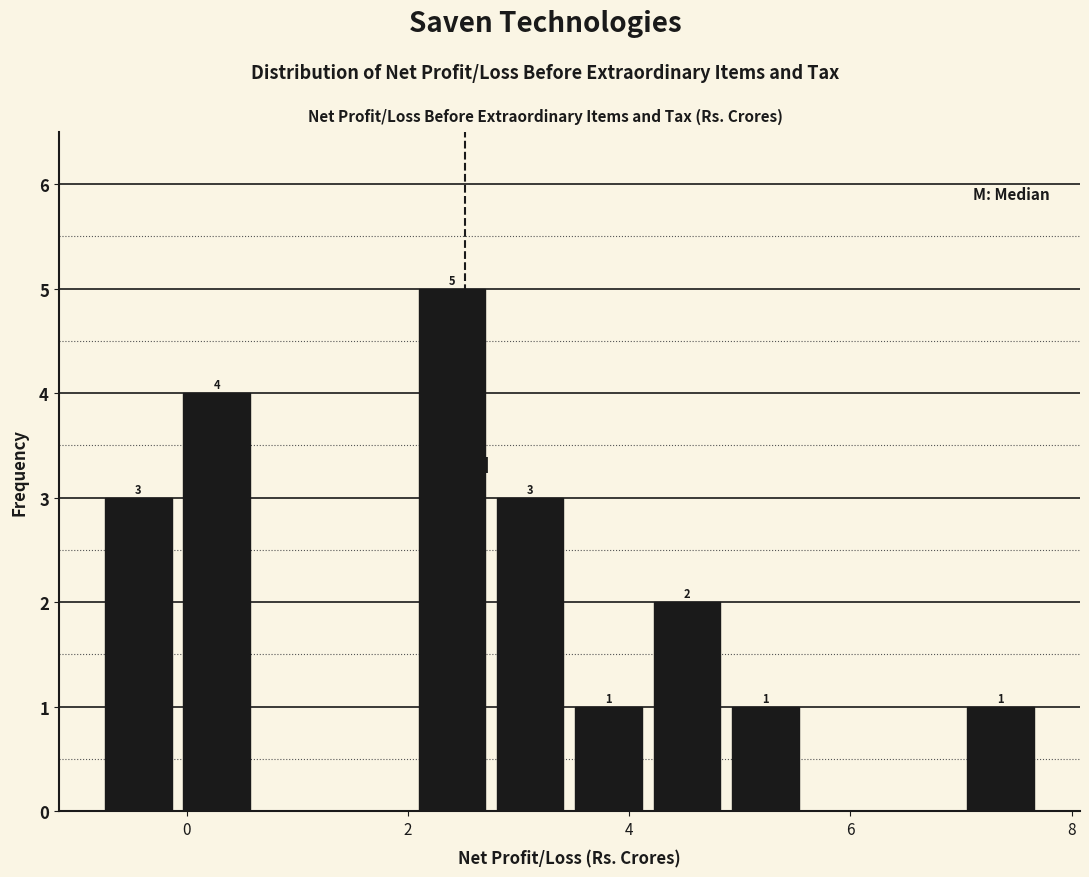

Around what value on the x-axis is the tallest bar? Give the approximate position of its centre, as read against the axis.

2.4